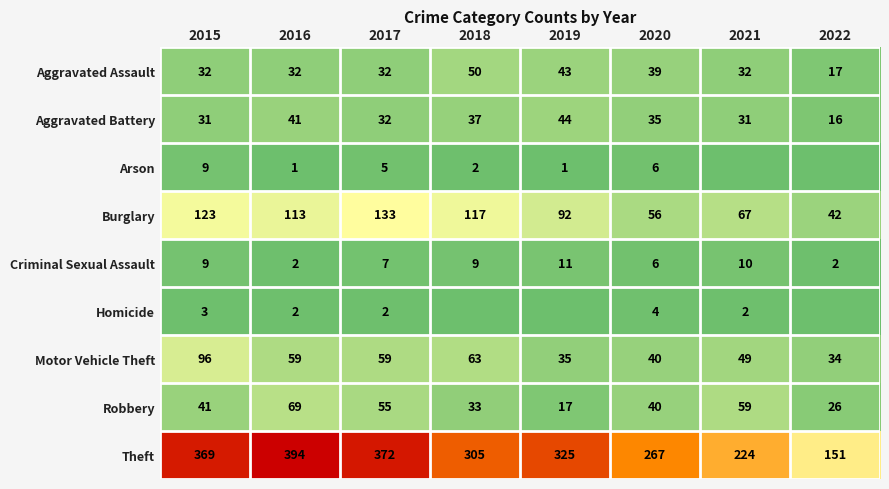

What is the maximum value for Burglary?

133